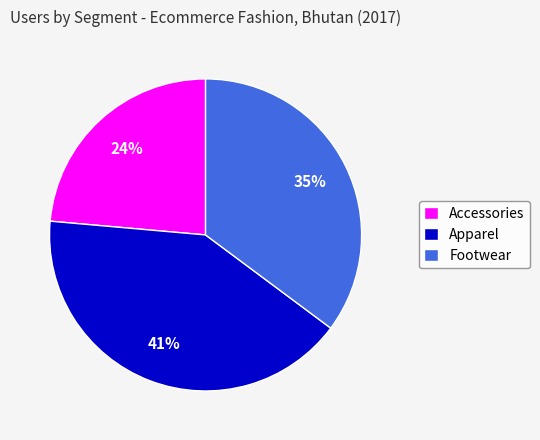

Is there any slice that represents more than half of the pie?

No